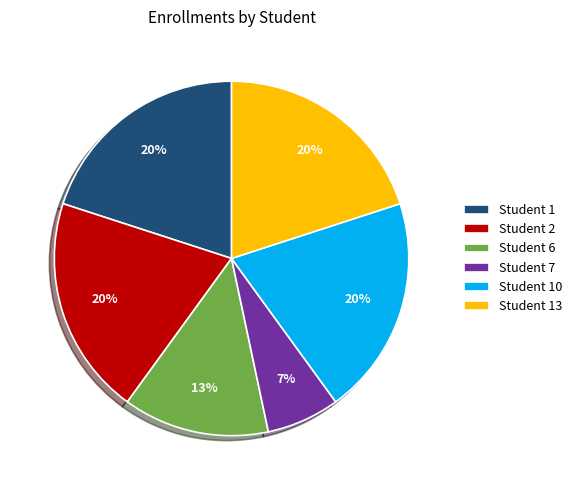

To the nearest percent, what is the difference between the Student 2 and Student 7 slice percentages?

13%